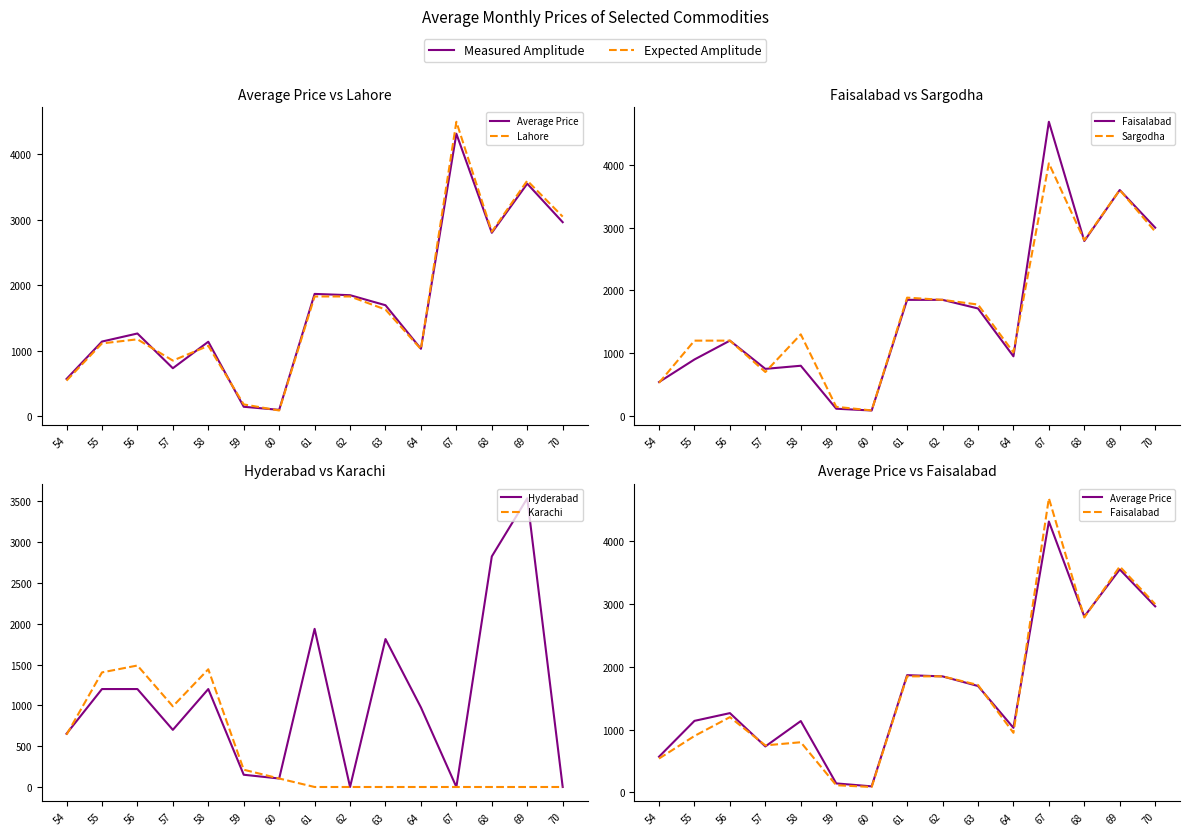

Where is Lahore nearest to the value 2293?

61